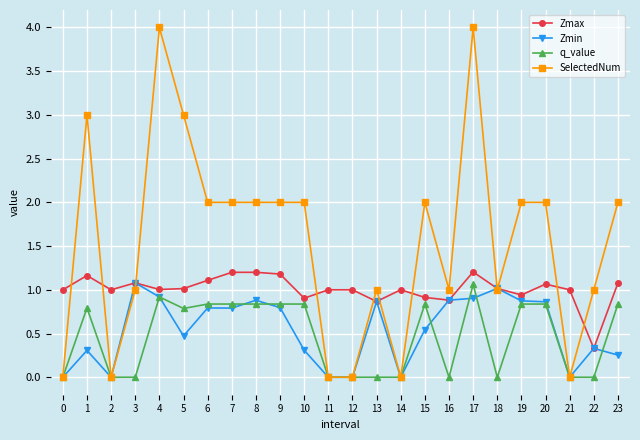

The value of Zmax at 7 is 1.2. True or false?

True